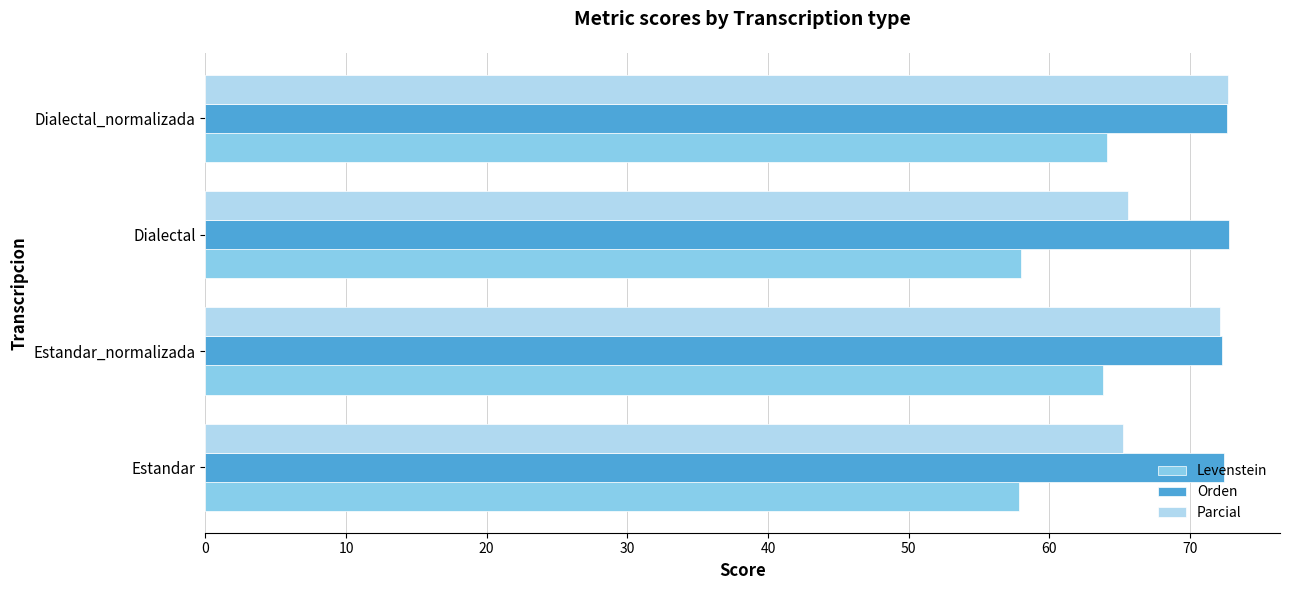

At how many categories does at least one series exceed 58?

4